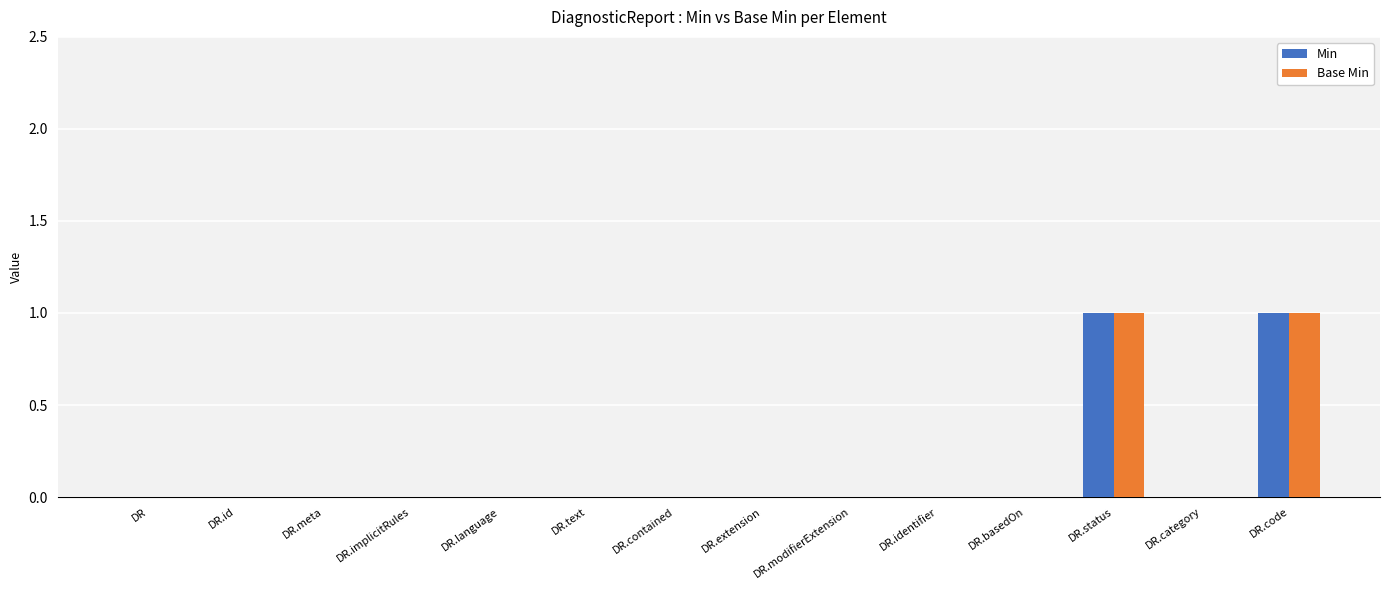

The Min series shows 1 at DR.modifierExtension. True or false?

False